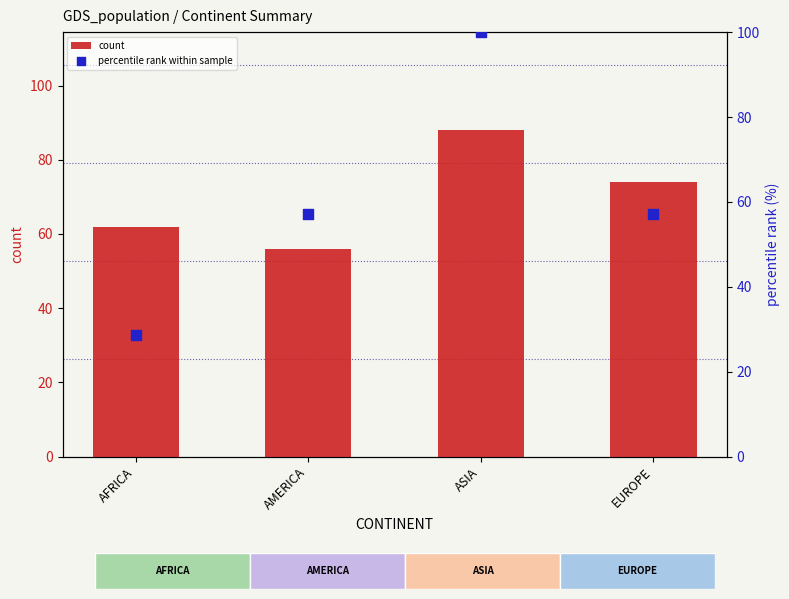

At which category is the sum across all series the highest?

ASIA